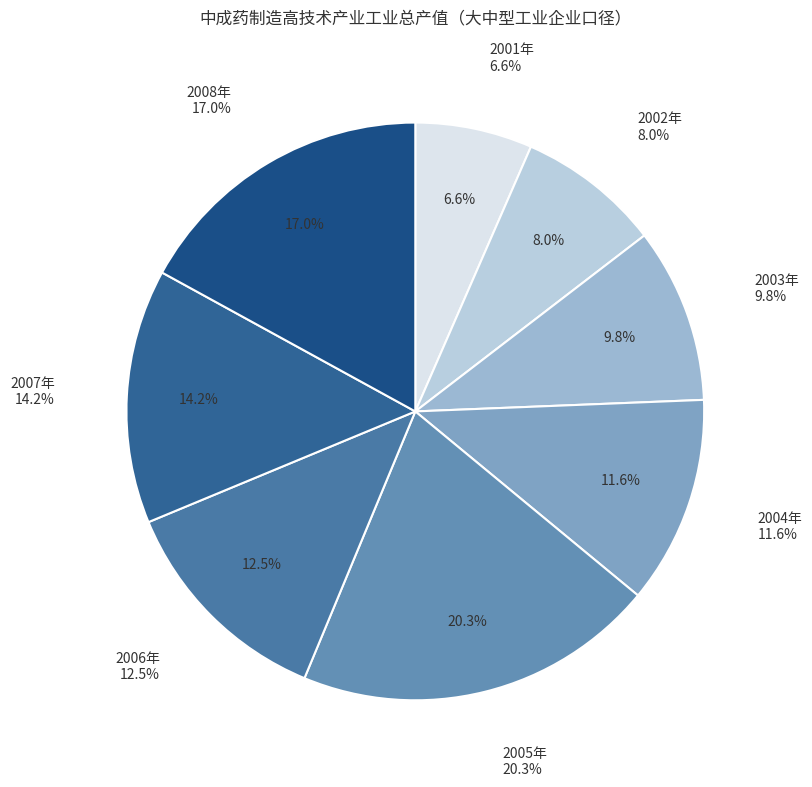

How many slices are in this pie chart?

8